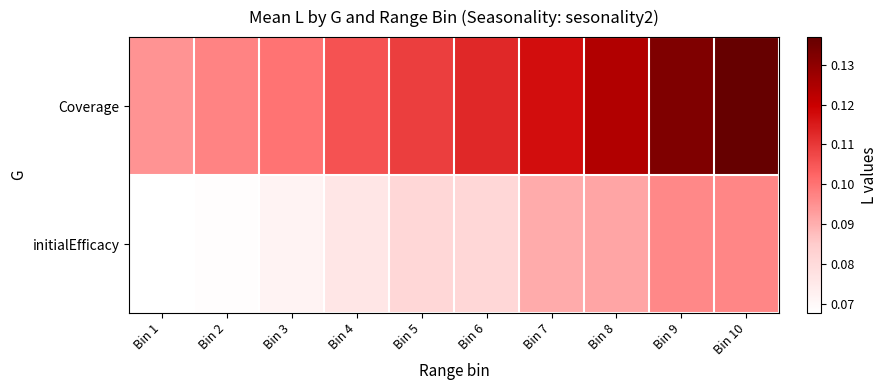

Between Bin 5 and Bin 9, which series saw the biggest shift?

Coverage